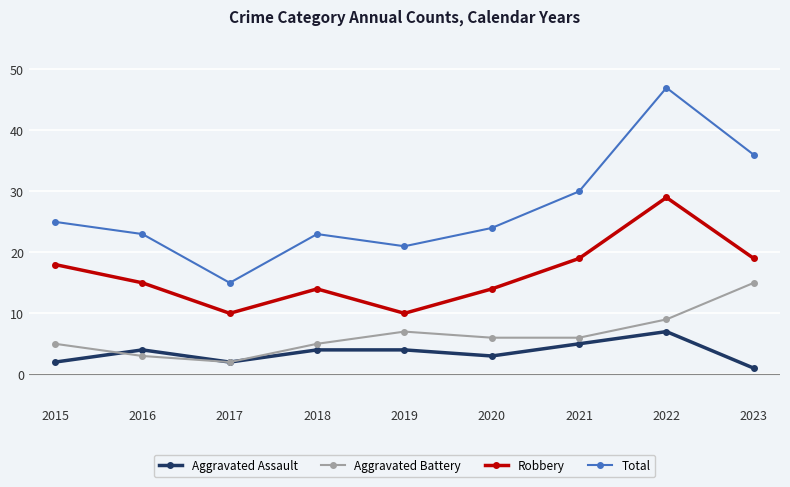

True or false: Total has more than 2 interior local peaks.

False